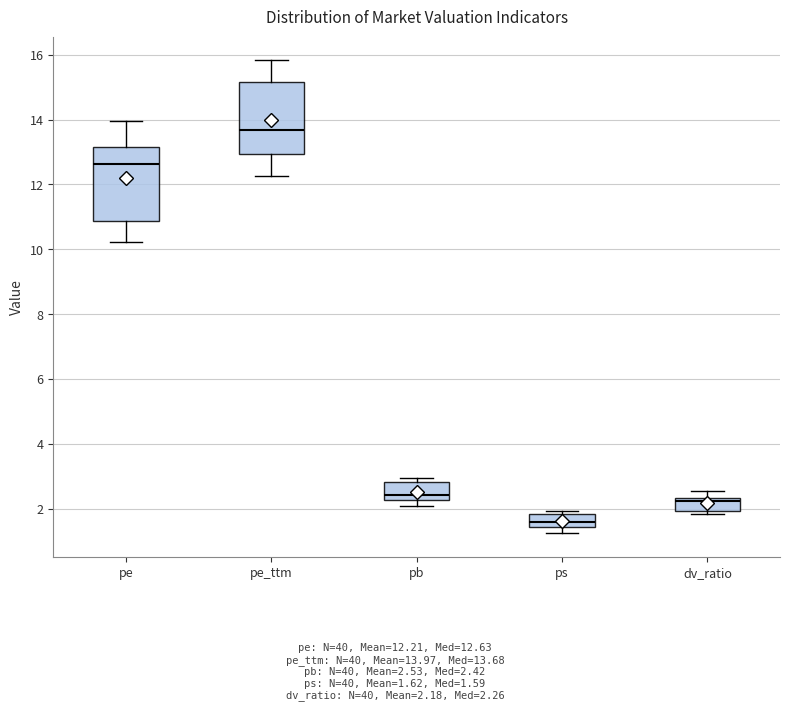

Reading left to right, transcribe this box plot: for each box, give where its median line is, the range the box spans, and where its two whiskers end, as read against the y-axis. The values are not printed on the chart, so give them approximately, as read against the axis.

pe: median 12.6, box 10.8 to 13.2, whiskers 10.2 to 14.0
pe_ttm: median 13.6, box 13.0 to 15.2, whiskers 12.2 to 15.8
pb: median 2.4, box 2.2 to 2.8, whiskers 2.0 to 3.0
ps: median 1.6, box 1.4 to 1.8, whiskers 1.2 to 2.0
dv_ratio: median 2.2, box 2.0 to 2.4, whiskers 1.8 to 2.6